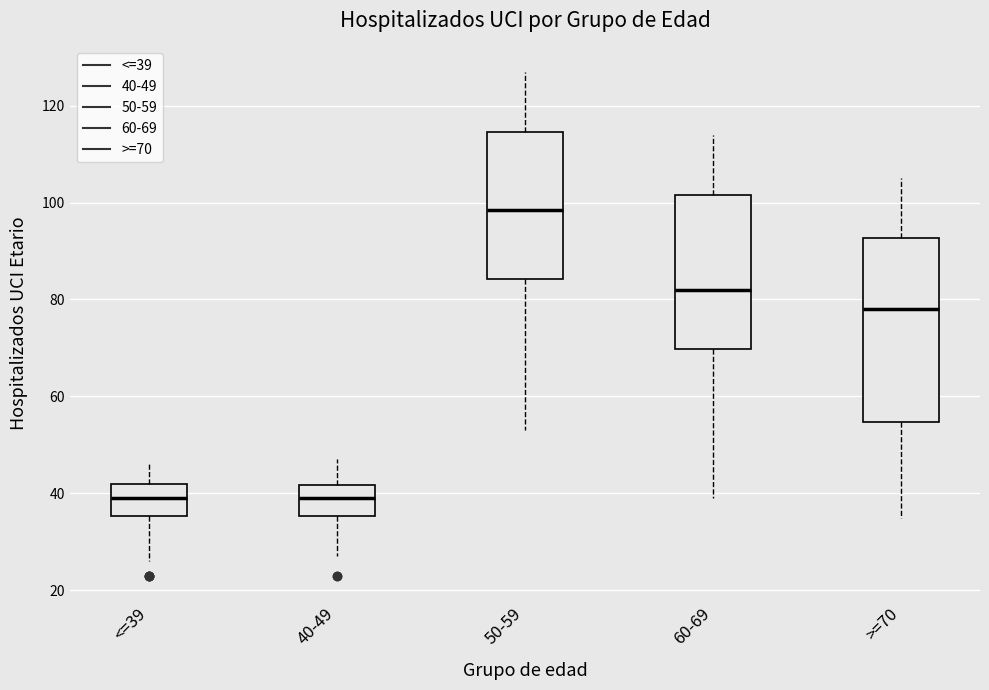

Where does the median line of the box for >=70 sit on the y-axis? The values are not printed on the chart, so give them approximately, as read against the axis.

78